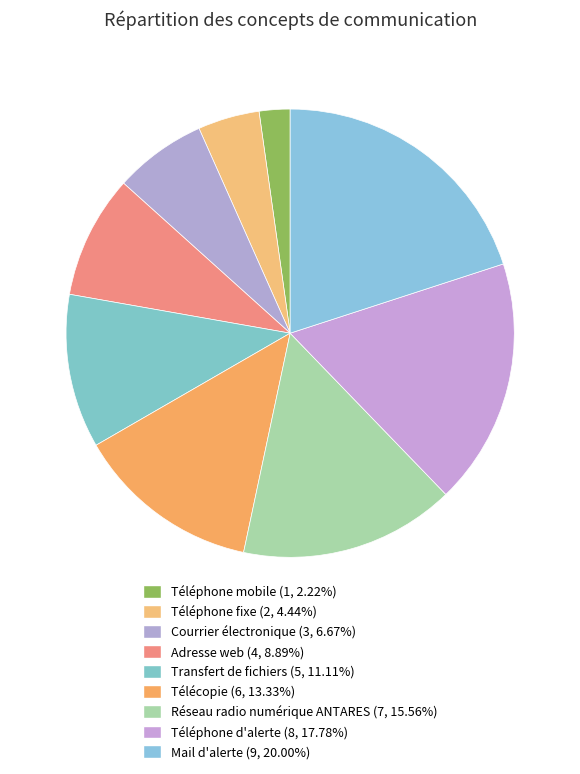

Rank the categories by value from lowest to highest.

Téléphone mobile, Téléphone fixe, Courrier électronique, Adresse web, Transfert de fichiers, Télécopie, Réseau radio numérique ANTARES, Téléphone d'alerte, Mail d'alerte